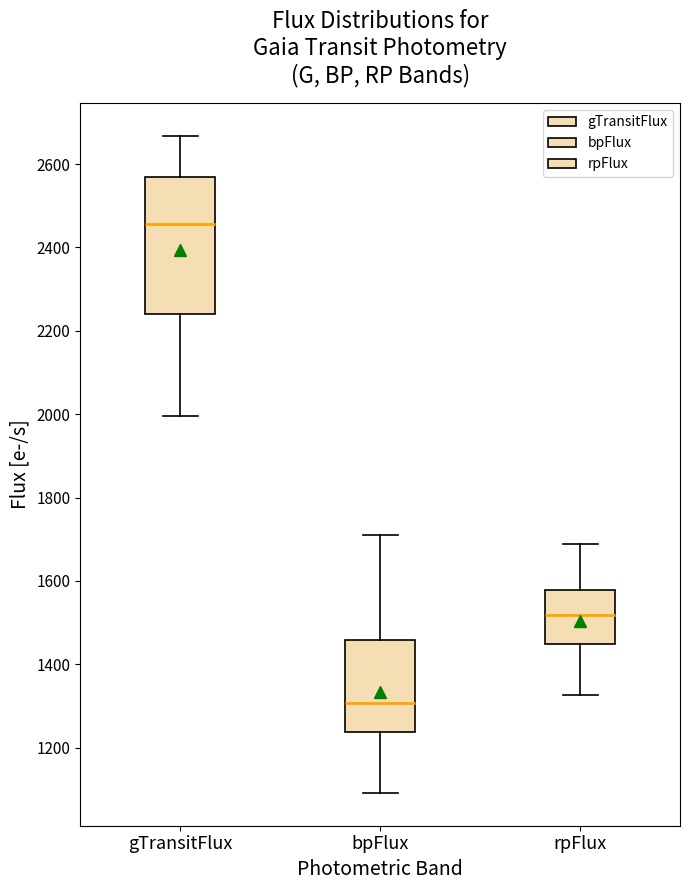

Which box is the tallest, from its lower edge to its upper edge?

gTransitFlux